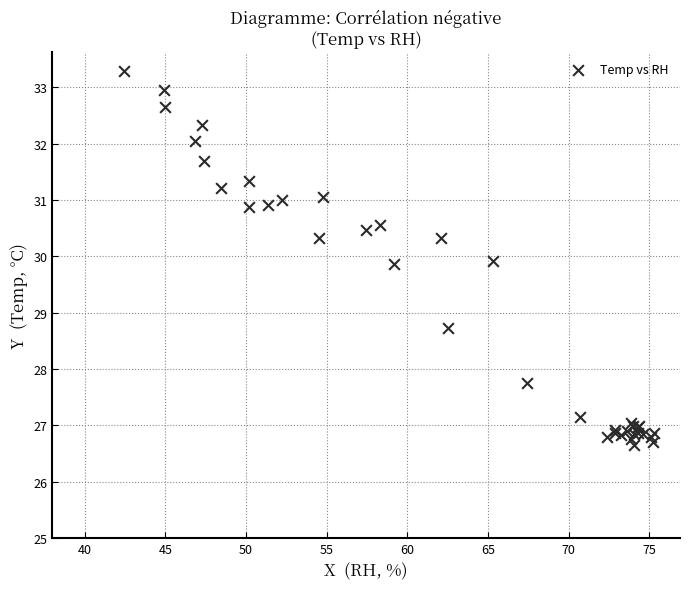

What Y value in the scatter plot is closest to 29?

28.7